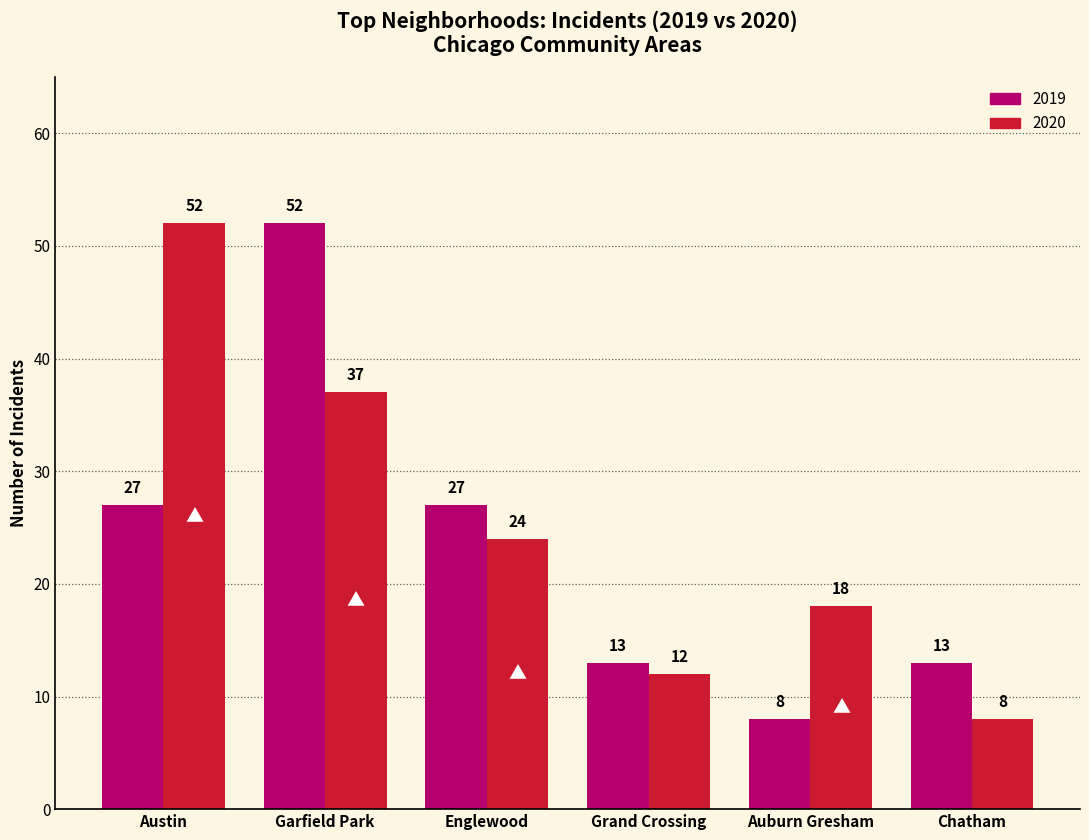

How many data points in 2020 are less than 24?

3